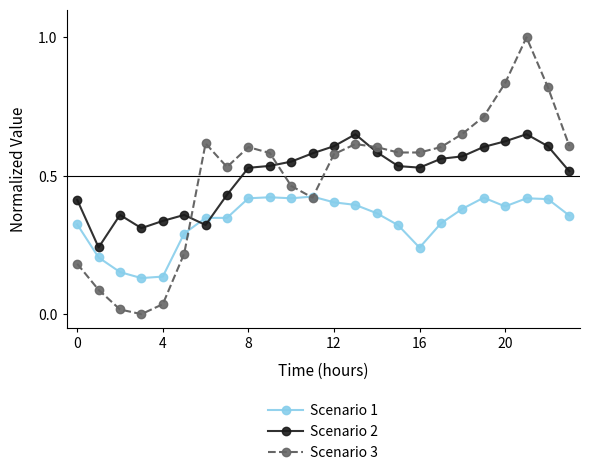

Rank the series by their maximum value, from highest to lowest.

Scenario 3, Scenario 2, Scenario 1